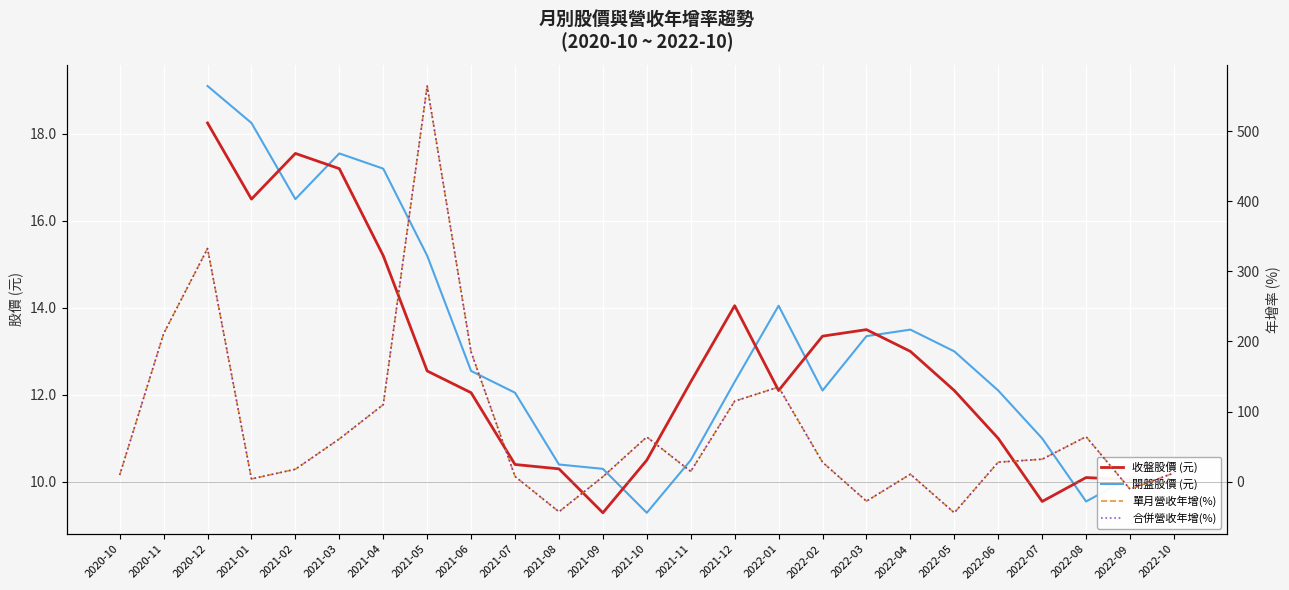

Which series has the largest range (max minus min)?

單月營收年增(%)